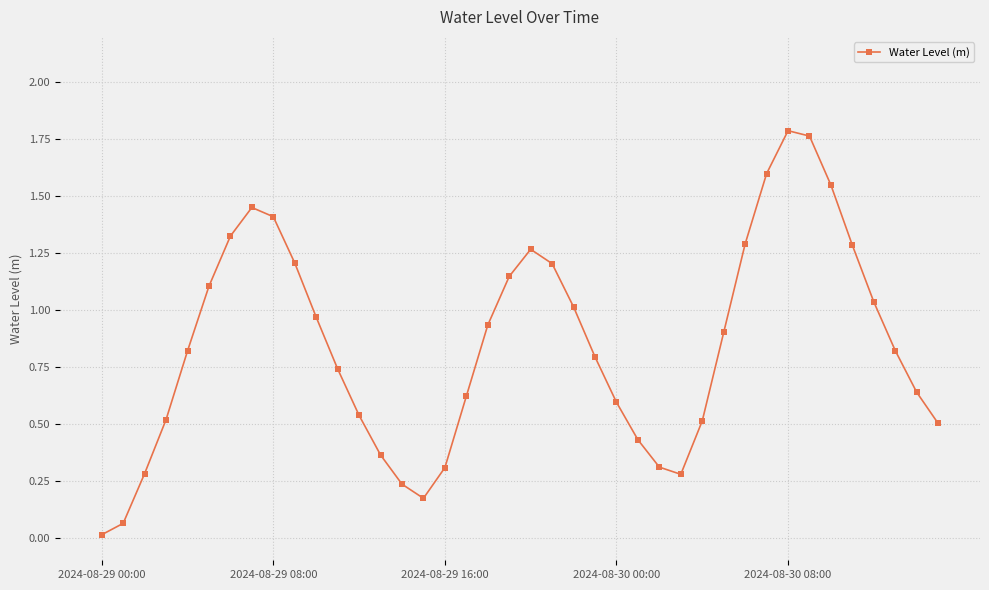

What is the difference between the maximum and second lowest values?

1.7